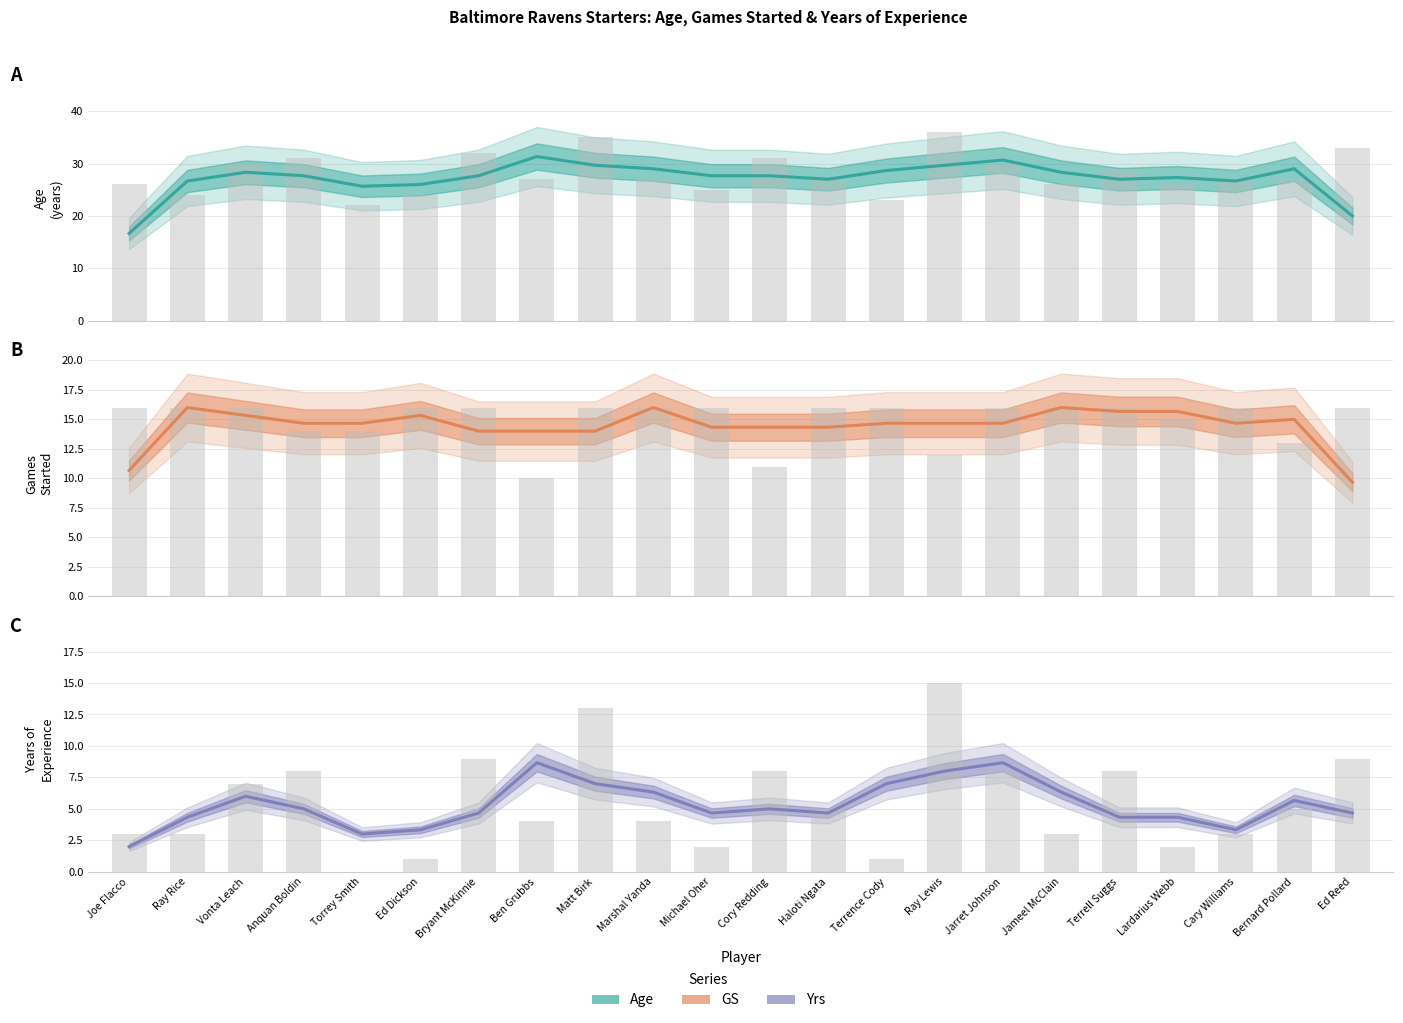

Are the bars horizontal?

No